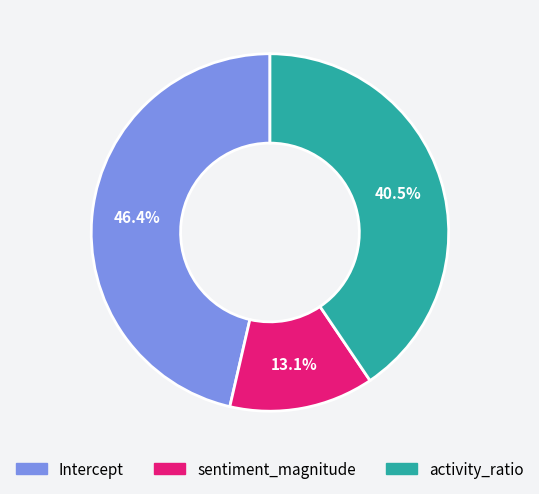

Do sentiment_magnitude and activity_ratio together represent more than half of the pie?

Yes